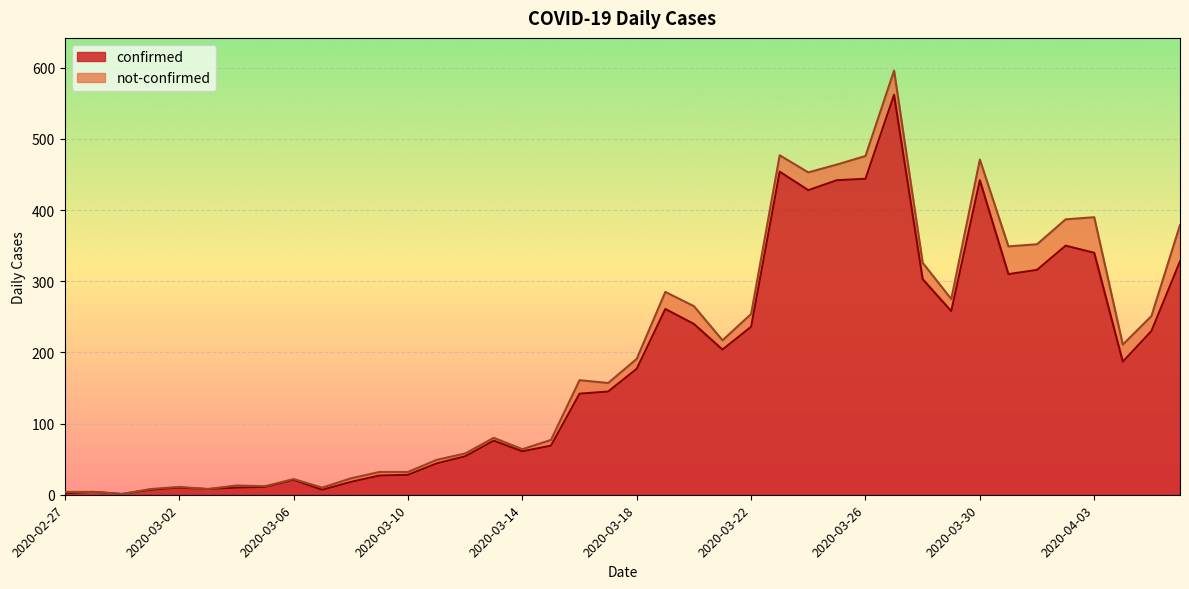

Rank the categories by value from lowest to highest.

2020-02-29, 2020-02-27, 2020-02-28, 2020-03-01, 2020-03-07, 2020-03-03, 2020-03-02, 2020-03-04, 2020-03-05, 2020-03-08, 2020-03-06, 2020-03-09, 2020-03-10, 2020-03-11, 2020-03-12, 2020-03-14, 2020-03-15, 2020-03-13, 2020-03-16, 2020-03-17, 2020-03-18, 2020-04-04, 2020-03-21, 2020-04-05, 2020-03-22, 2020-03-20, 2020-03-29, 2020-03-19, 2020-03-28, 2020-03-31, 2020-04-01, 2020-04-06, 2020-04-03, 2020-04-02, 2020-03-24, 2020-03-25, 2020-03-30, 2020-03-26, 2020-03-23, 2020-03-27